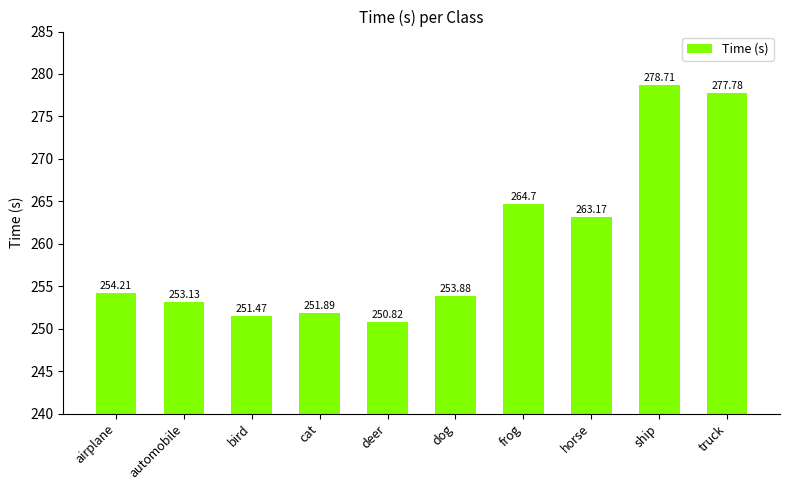

How many values are below 254?

5